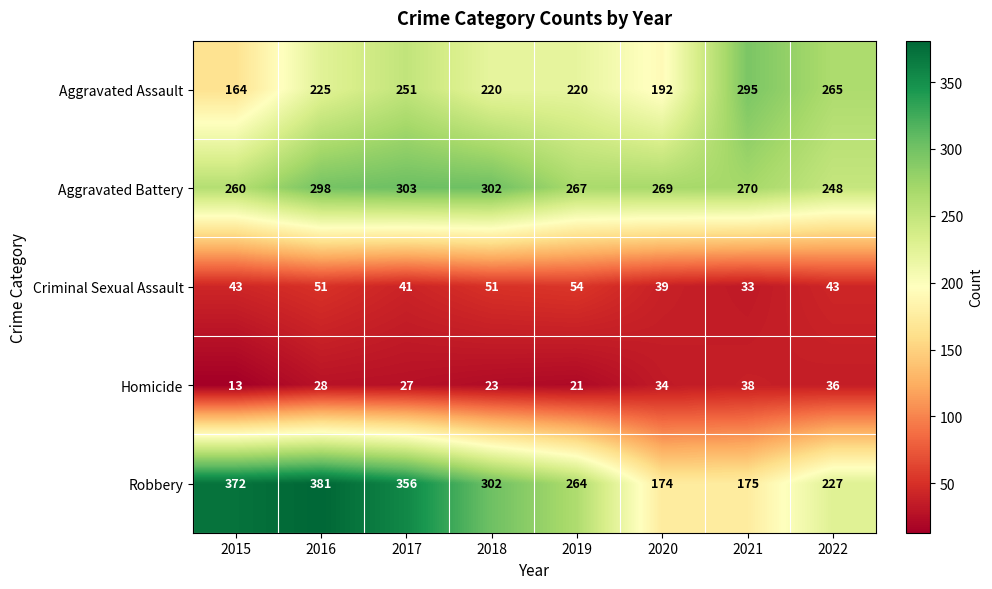

Count the number of data series in this chart.

5